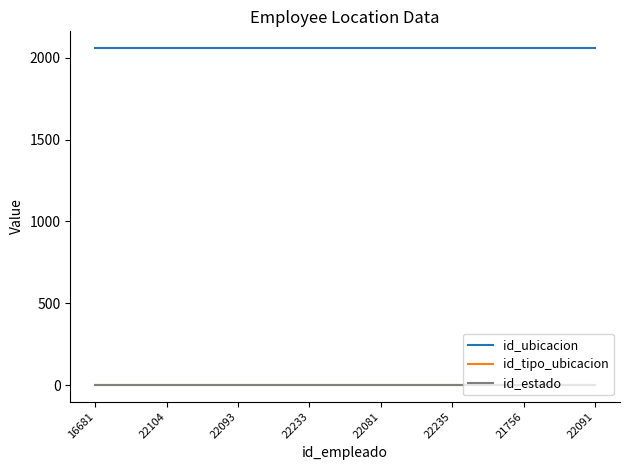

True or false: id_ubicacion and id_tipo_ubicacion intersect in this chart.

False